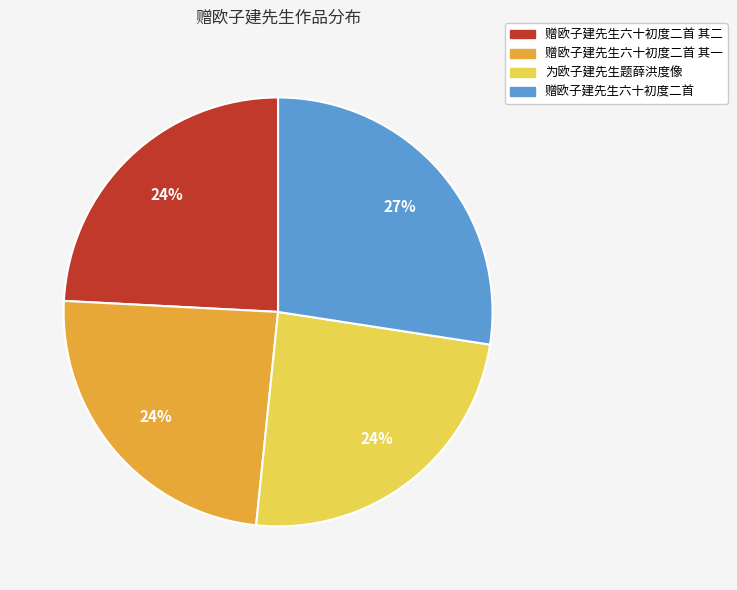

To the nearest percent, what is the difference between the largest and smallest slice percentages?

3%